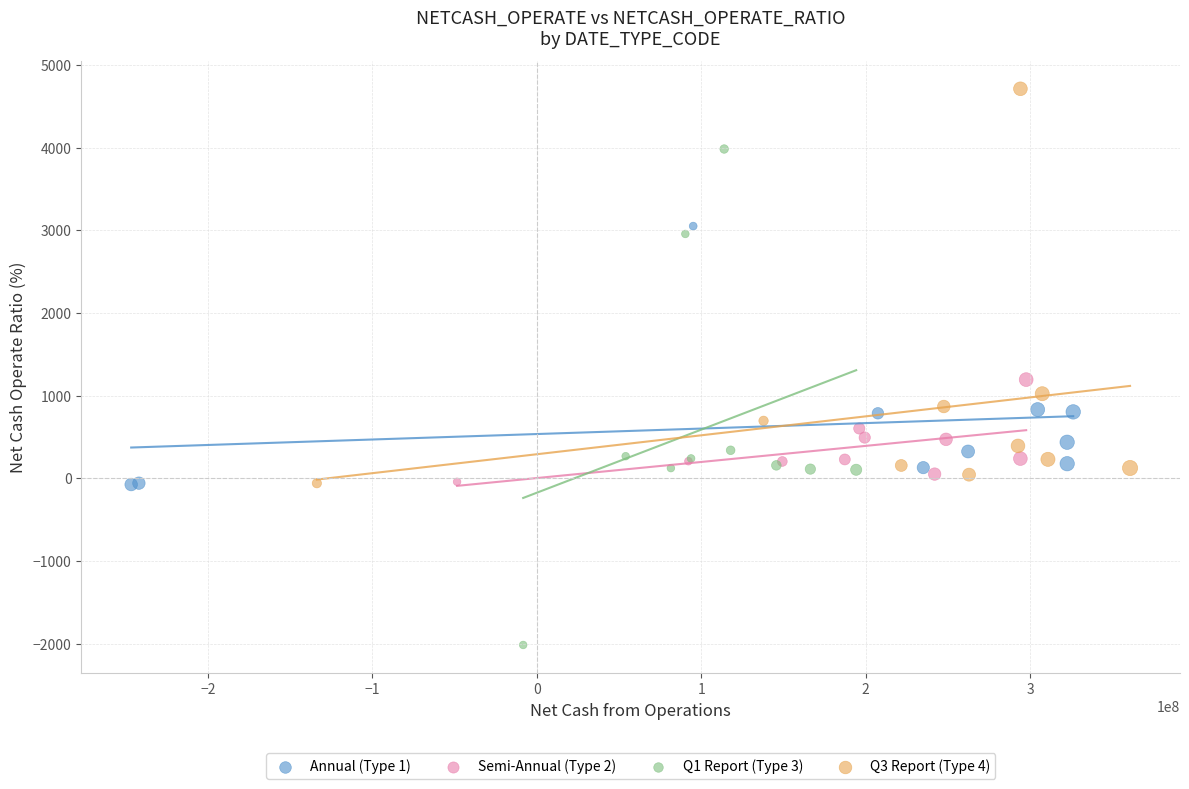

Which series contains the highest Y value?

Q3 Report (Type 4)